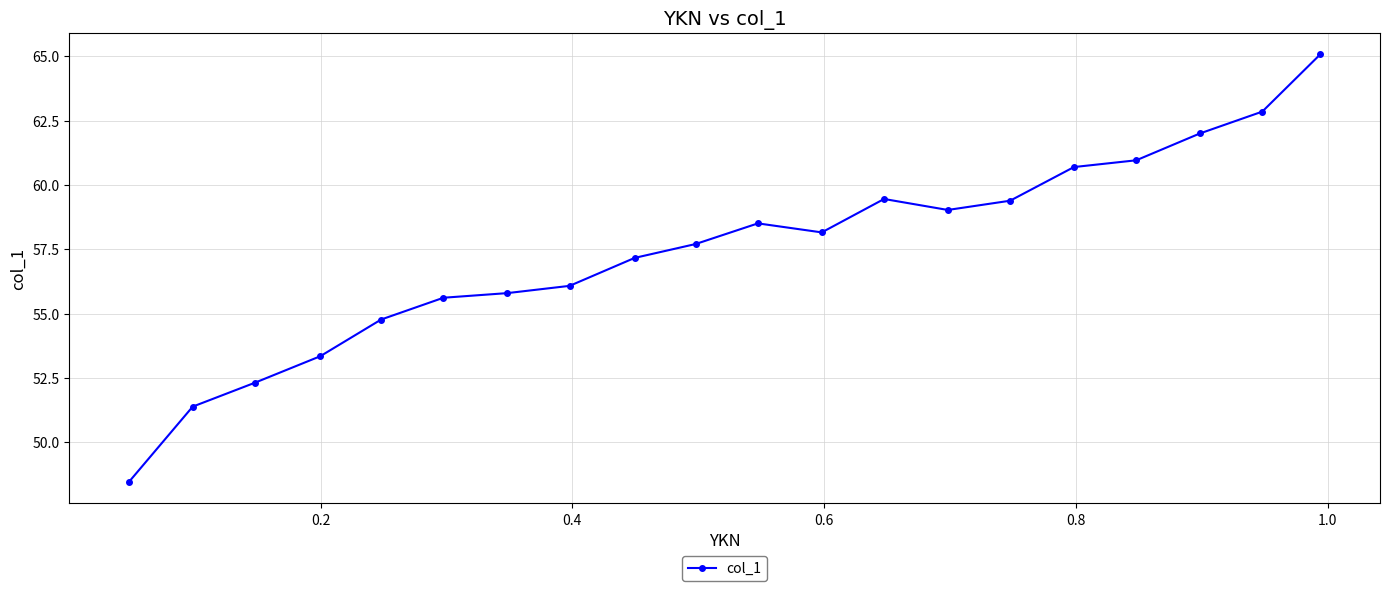

What is the sum of all values?

1148.9